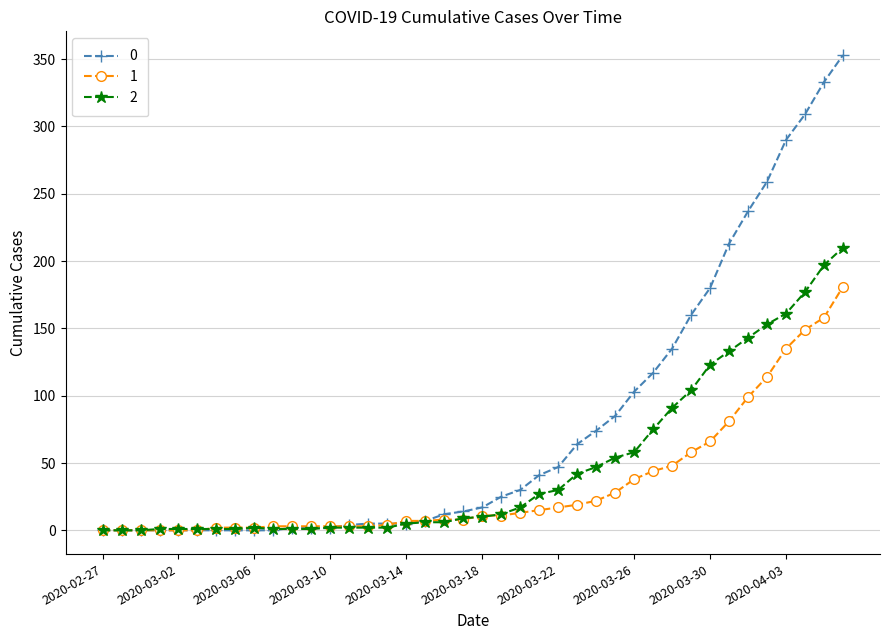

At how many categories does at least one series exceed 221?

6